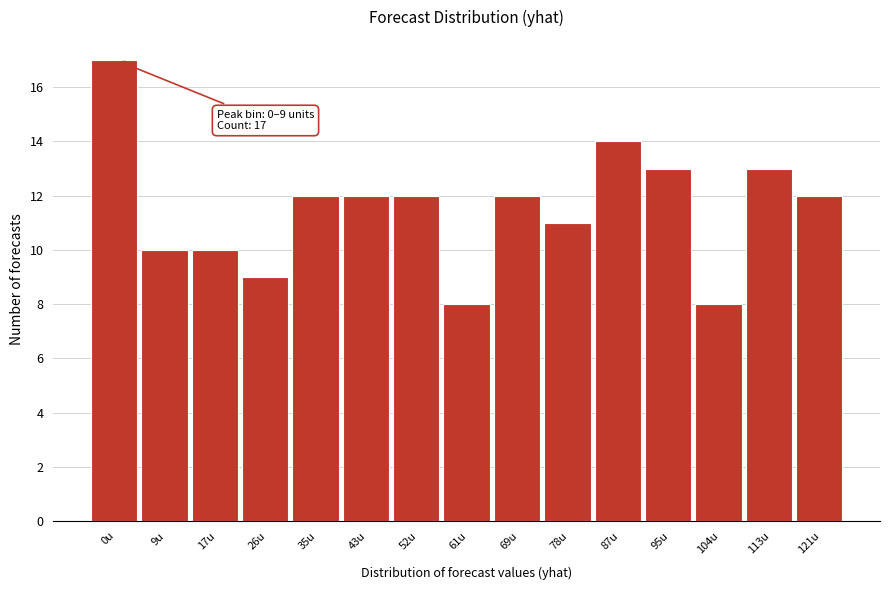

Reading left to right, extract all data points from this chart.

17	10	10	9	12	12	12	8	12	11	14	13	8	13	12